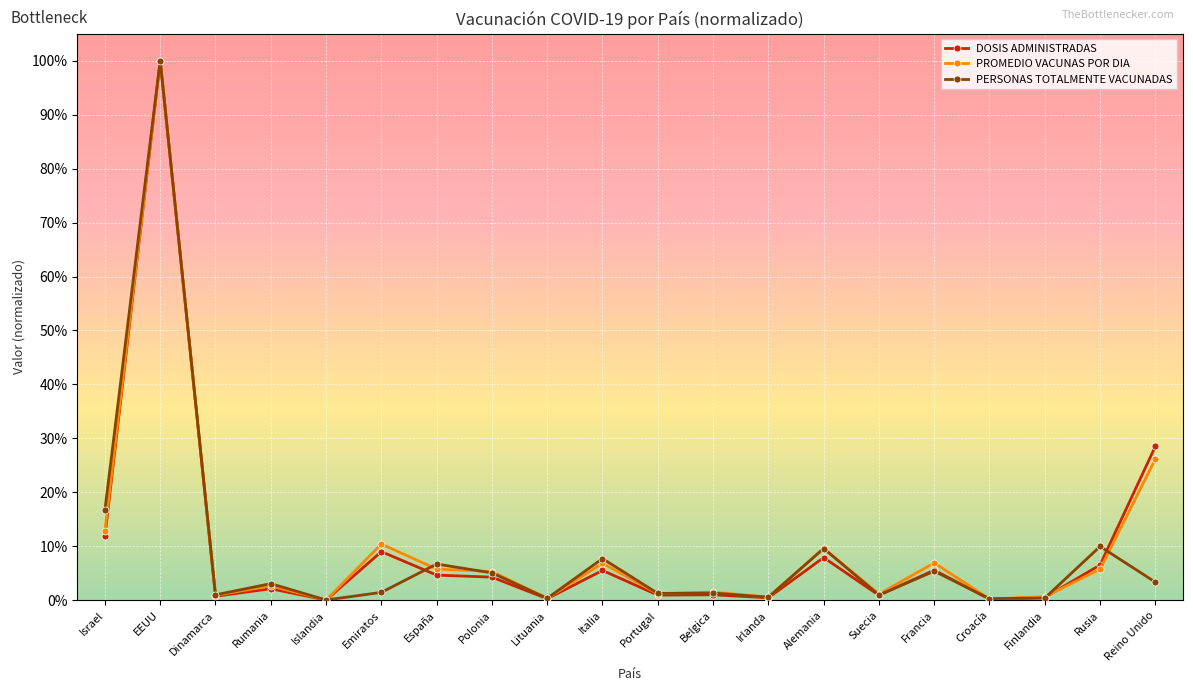

At which label does PERSONAS TOTALMENTE VACUNADAS reach its peak?

EEUU